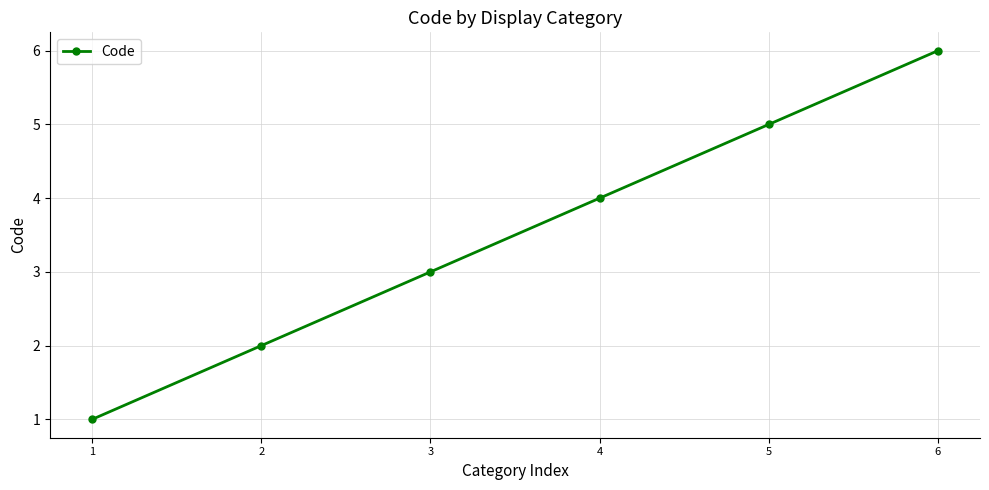

True or false: the data has more than 0 interior local peaks.

False